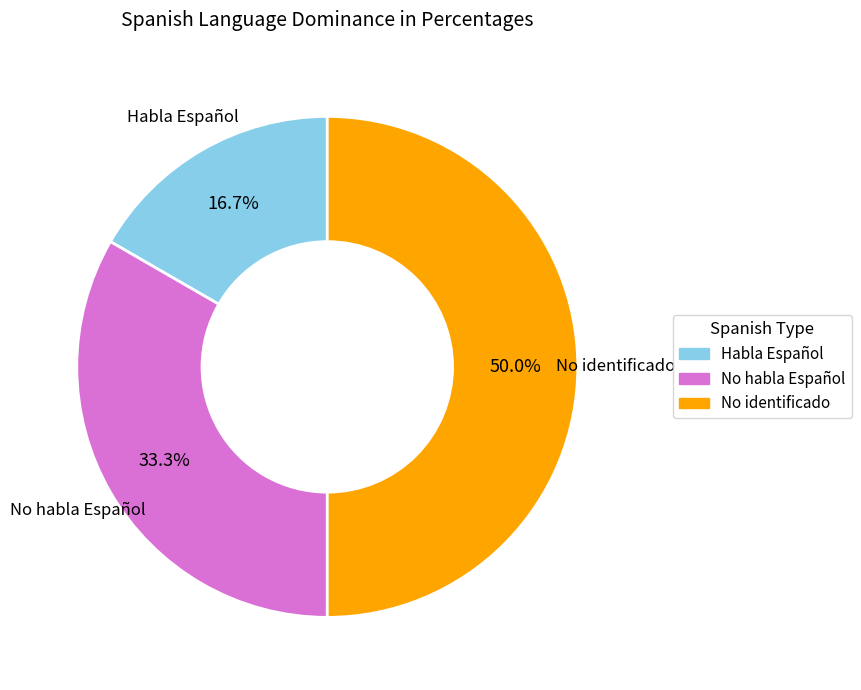

True or false: No identificado accounts for 50% of the total.

True